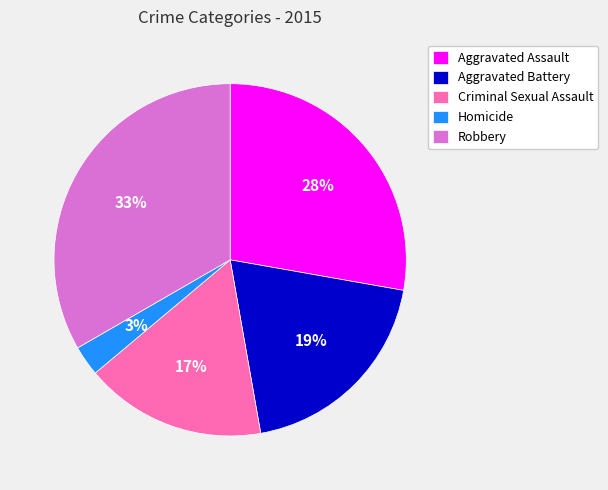

How many slices are in this pie chart?

5